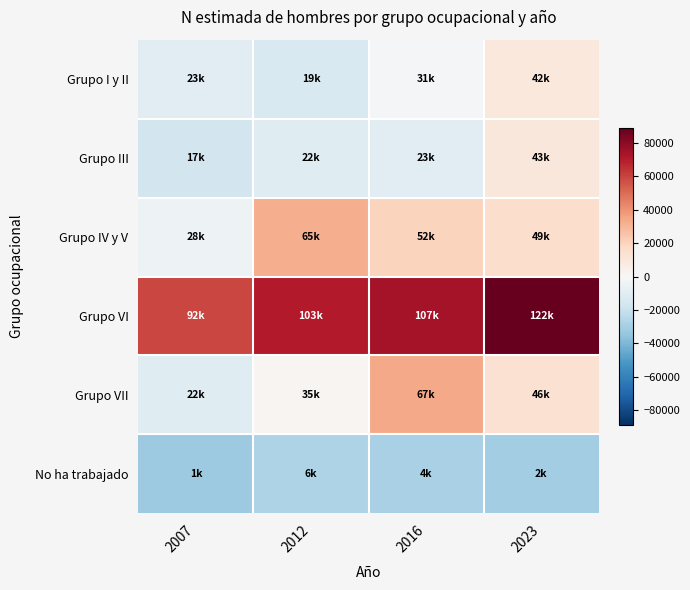

What is the maximum value shown in the chart?

88701.5